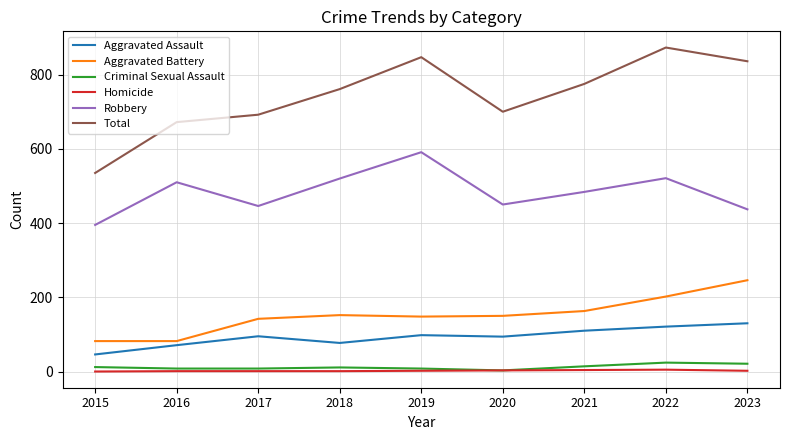

Which series has the widest spread of values?

Total